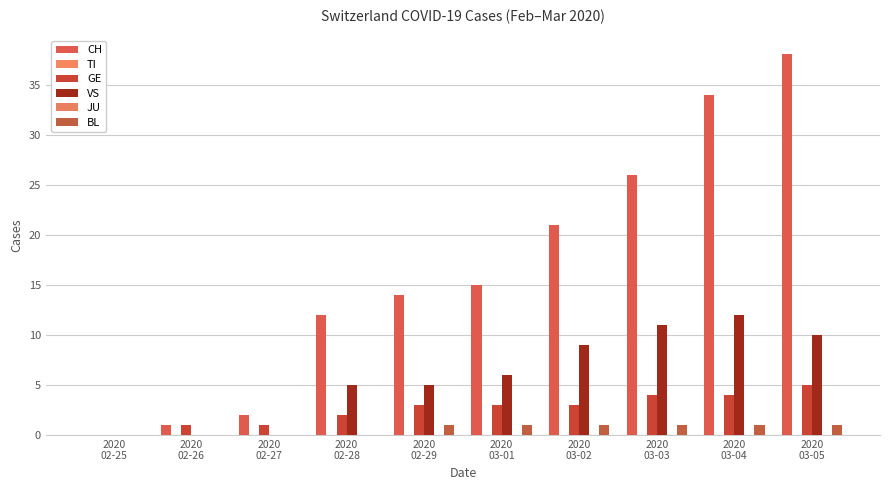

At 2020
03-05, list the series in order from largest to smallest.

CH, VS, GE, BL, TI, JU